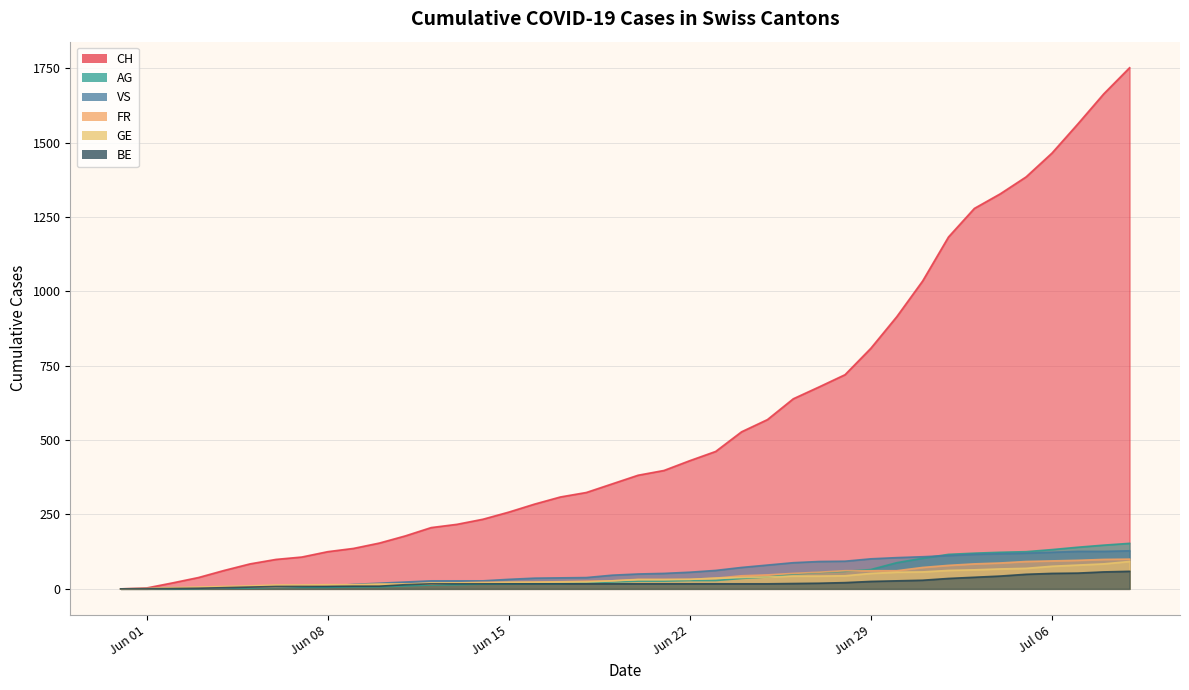

What is the average value of the CH series?

559